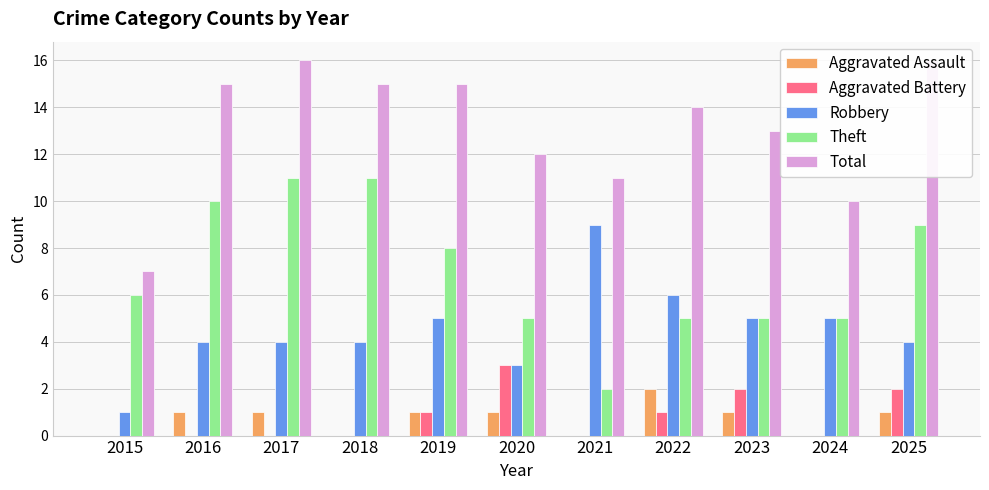

At which label does Total first exceed 14?

2016